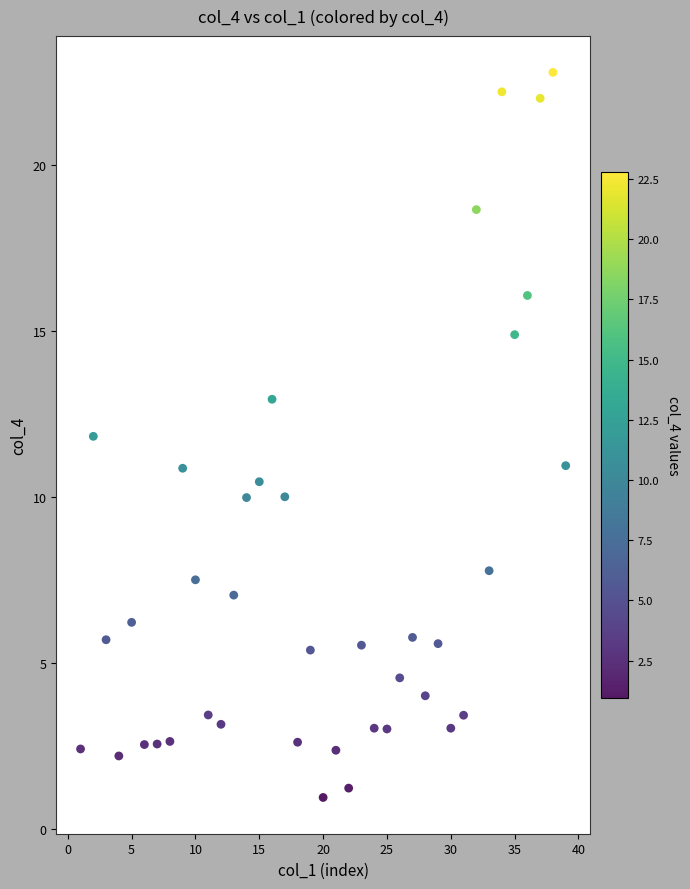

What is the range of X values (max minus min)?

38.0